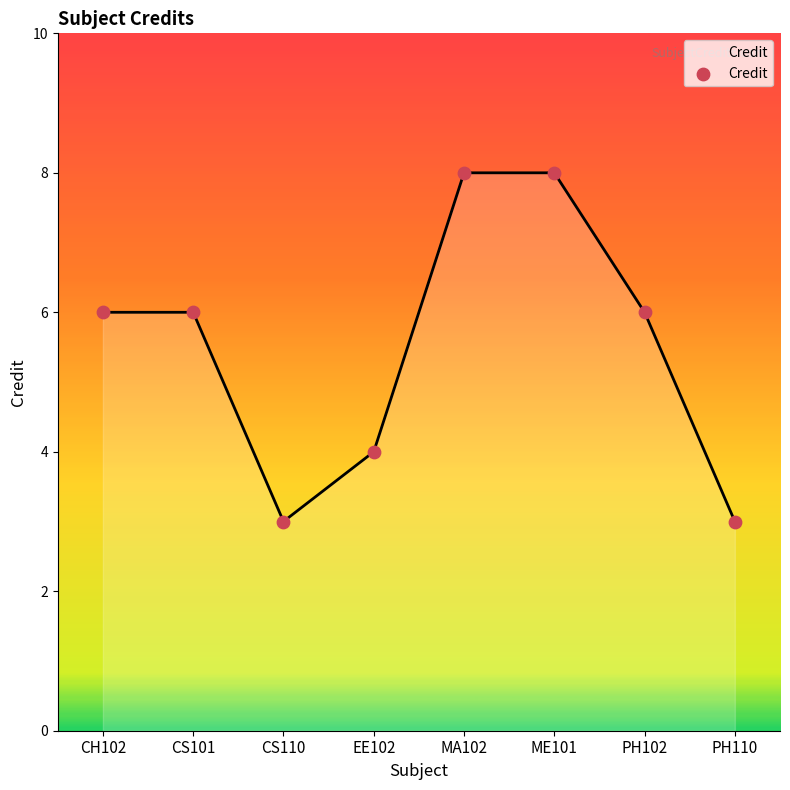

What is the ratio of the value at CS101 to the value at CS110?

2.0